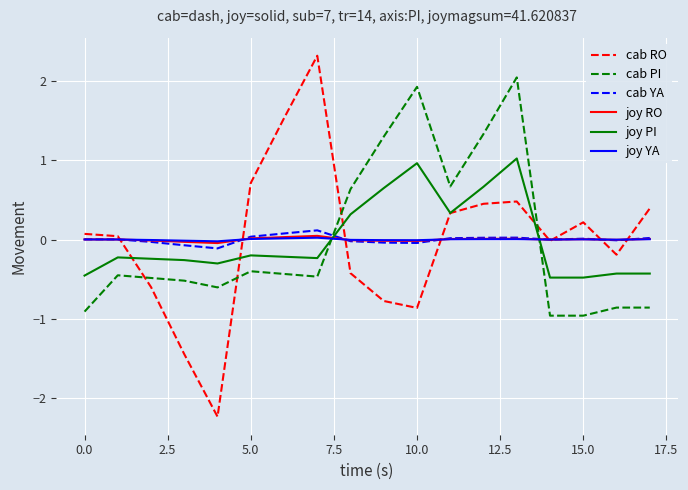

Which series has the largest range (max minus min)?

cab RO